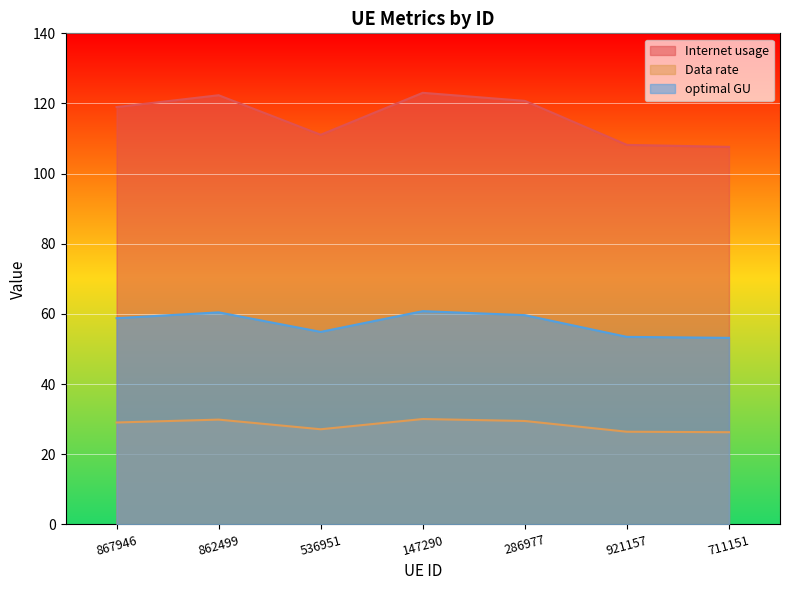

What is the average value of the Internet usage series?

116.0